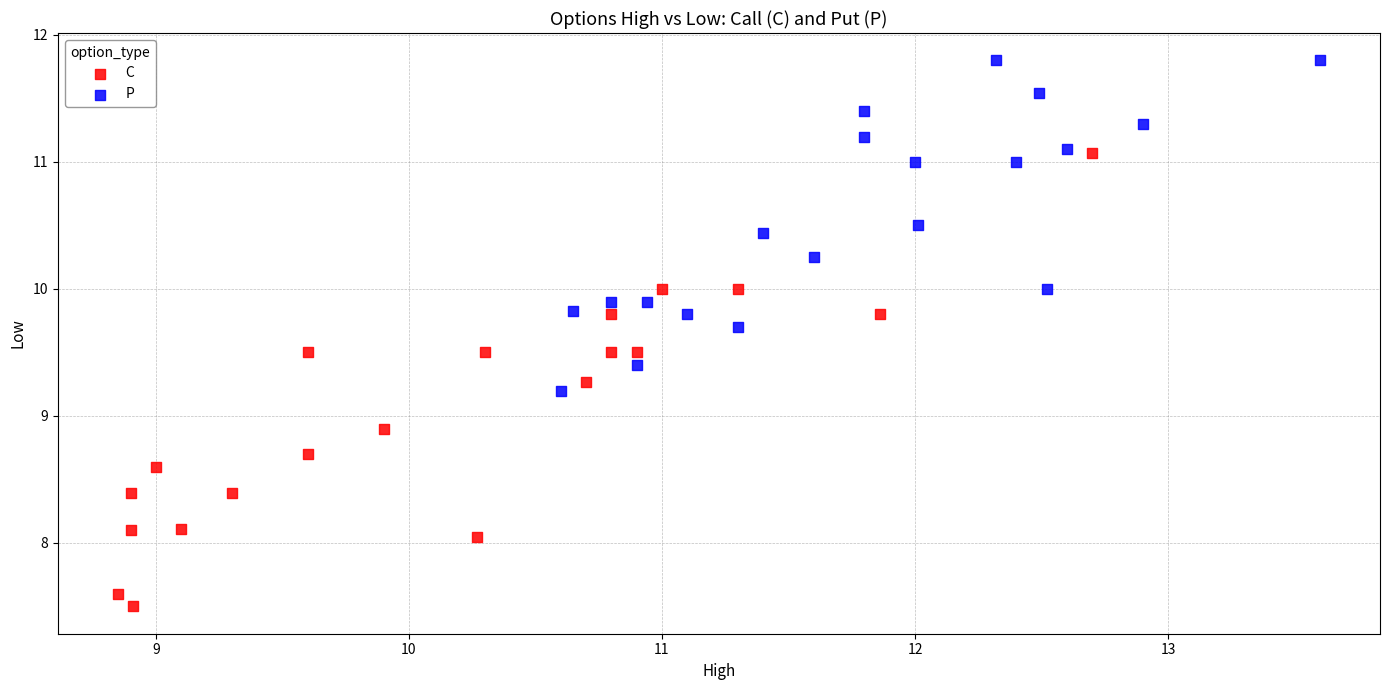

Which series contains the lowest Y value?

C